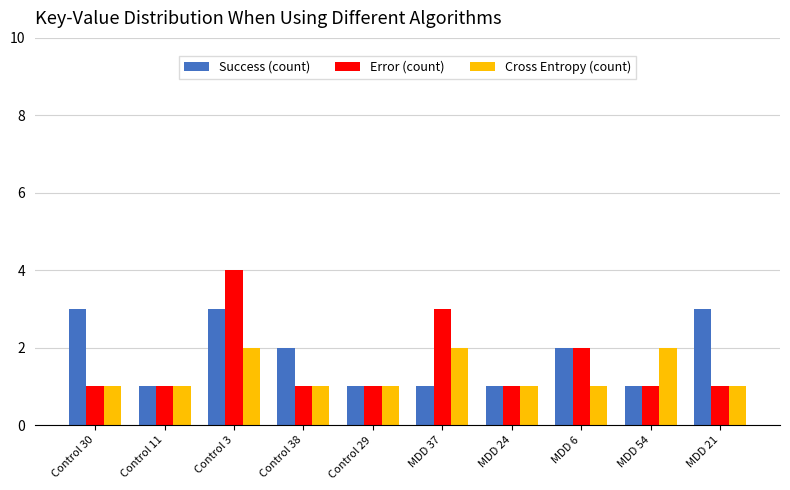

Reading left to right, extract all data points from this chart.

Success (count): 3	1	3	2	1	1	1	2	1	3
Error (count): 1	1	4	1	1	3	1	2	1	1
Cross Entropy (count): 1	1	2	1	1	2	1	1	2	1